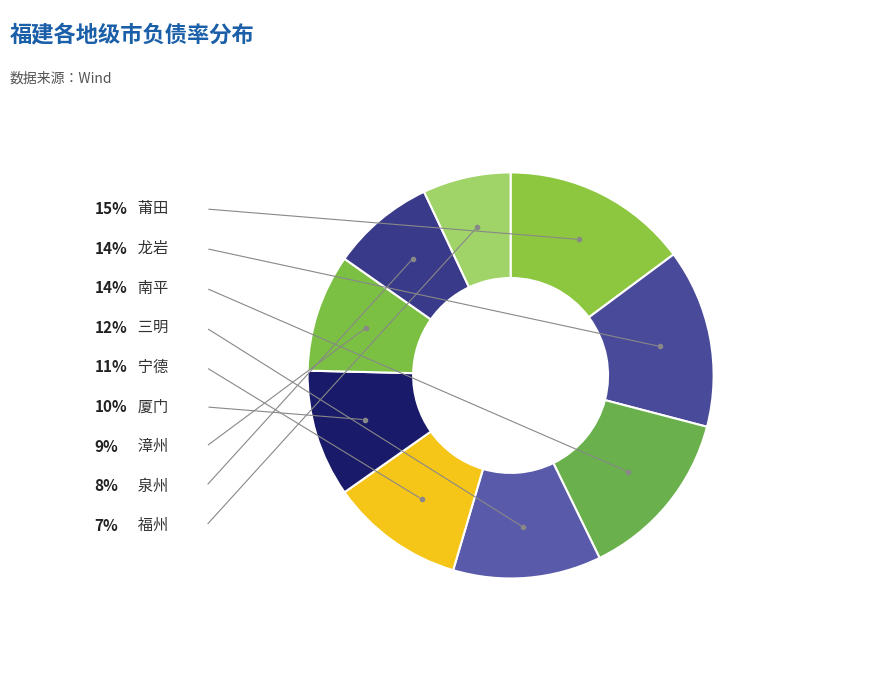

Rank the categories by value from highest to lowest.

莆田, 龙岩, 南平, 三明, 宁德, 厦门, 漳州, 泉州, 福州